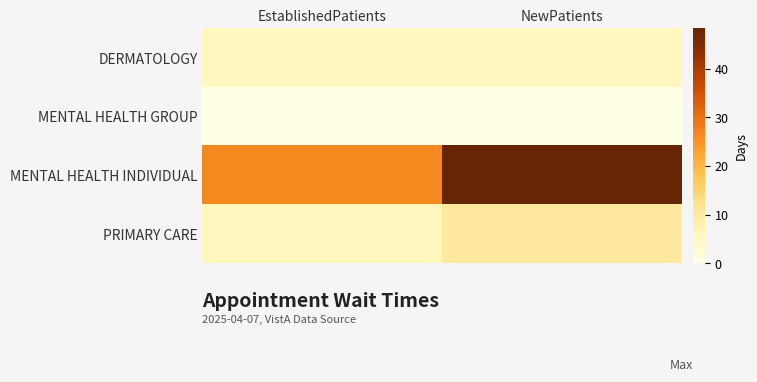

Reading left to right, transcribe all the data shown in this chart.

DERMATOLOGY: EstablishedPatients=6.0	NewPatients=5.9
MENTAL HEALTH GROUP: EstablishedPatients=0.0	NewPatients=0.0
MENTAL HEALTH INDIVIDUAL: EstablishedPatients=26.5	NewPatients=48.3
PRIMARY CARE: EstablishedPatients=6.0	NewPatients=10.1